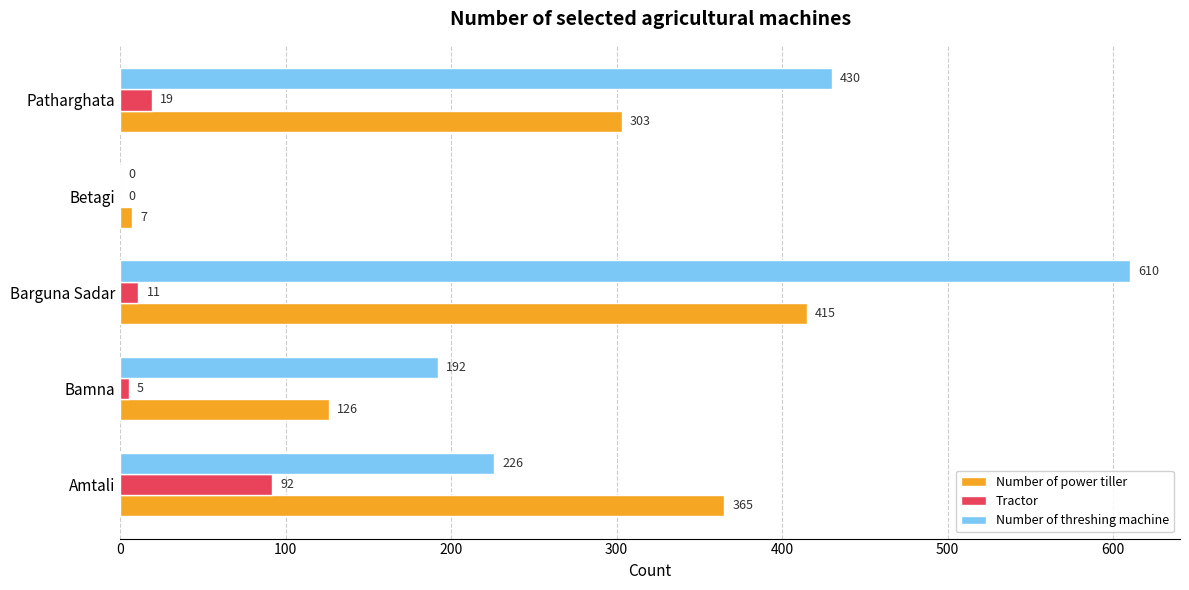

Between Barguna Sadar and Betagi, which series saw the biggest shift?

Number of threshing machine